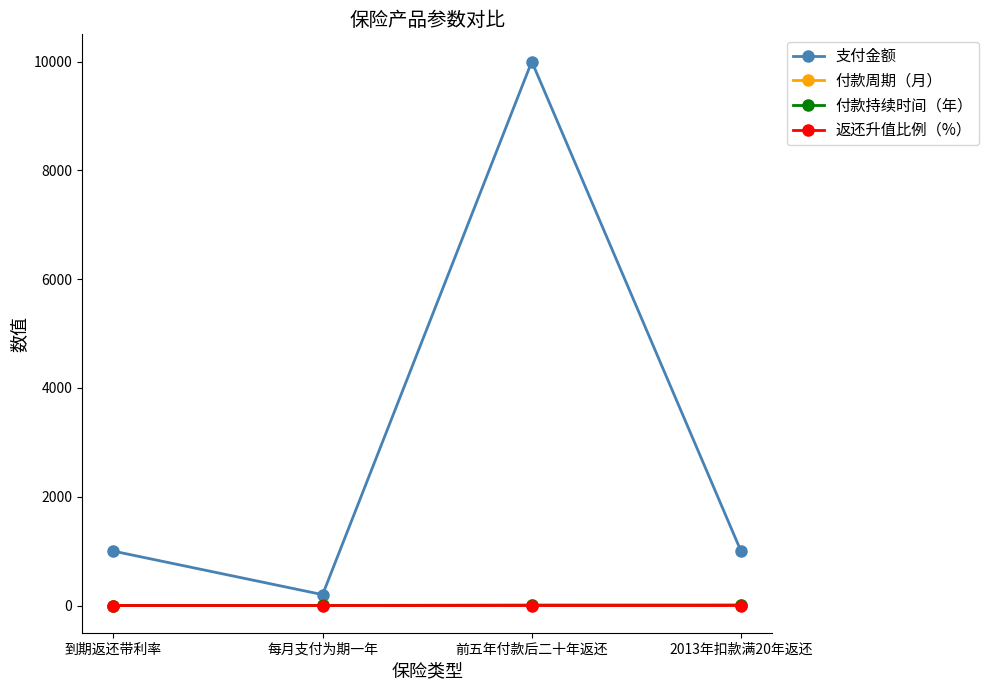

True or false: 支付金额 has a value of 1000.0 at 到期返还带利率.

True